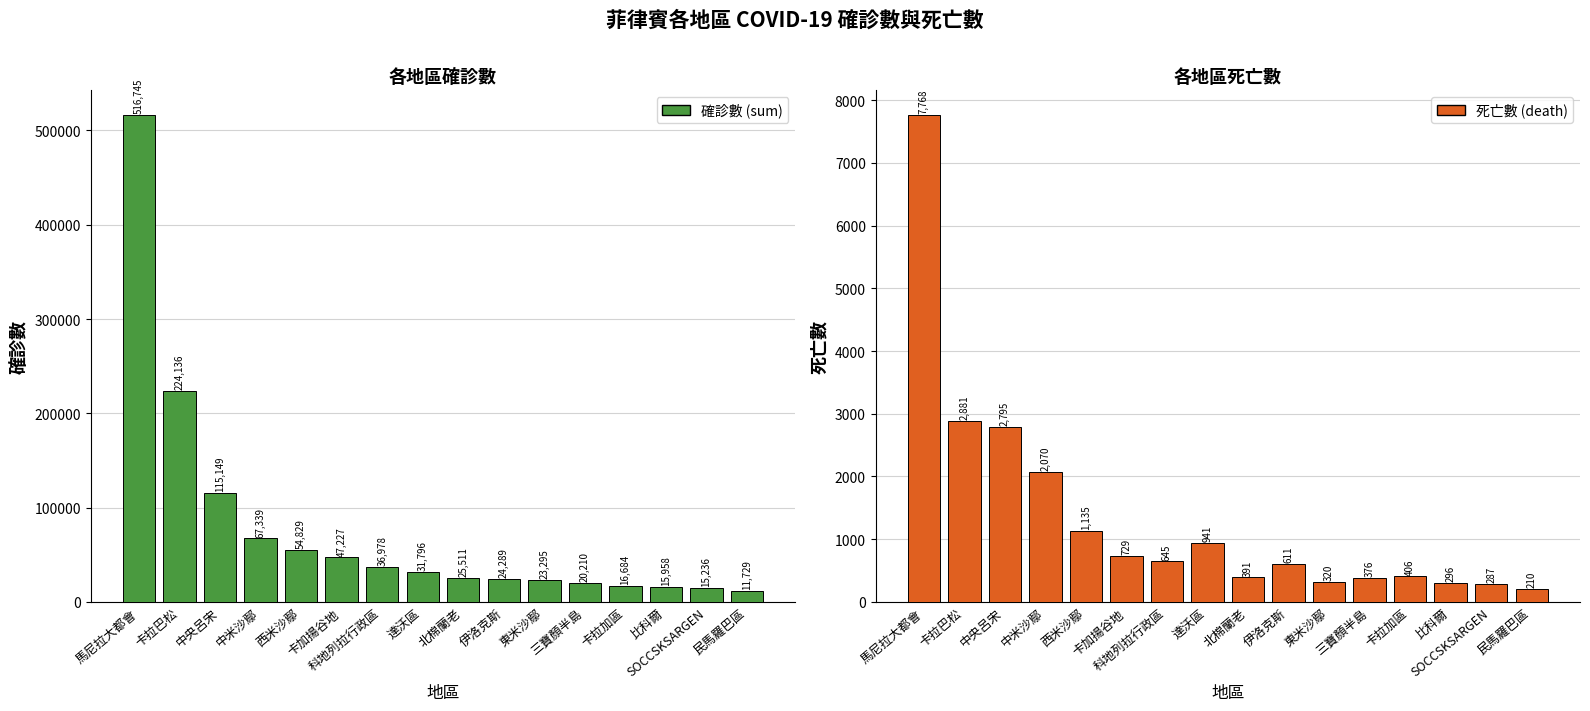

What value does the 確診數 (sum) series have at 東米沙鄢, to the nearest 100?

23300